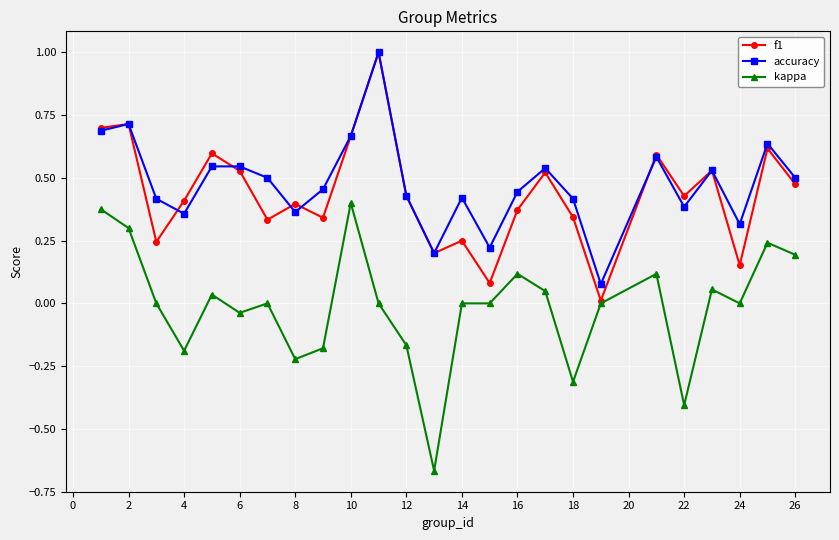

What is the greatest value displayed?

1.0